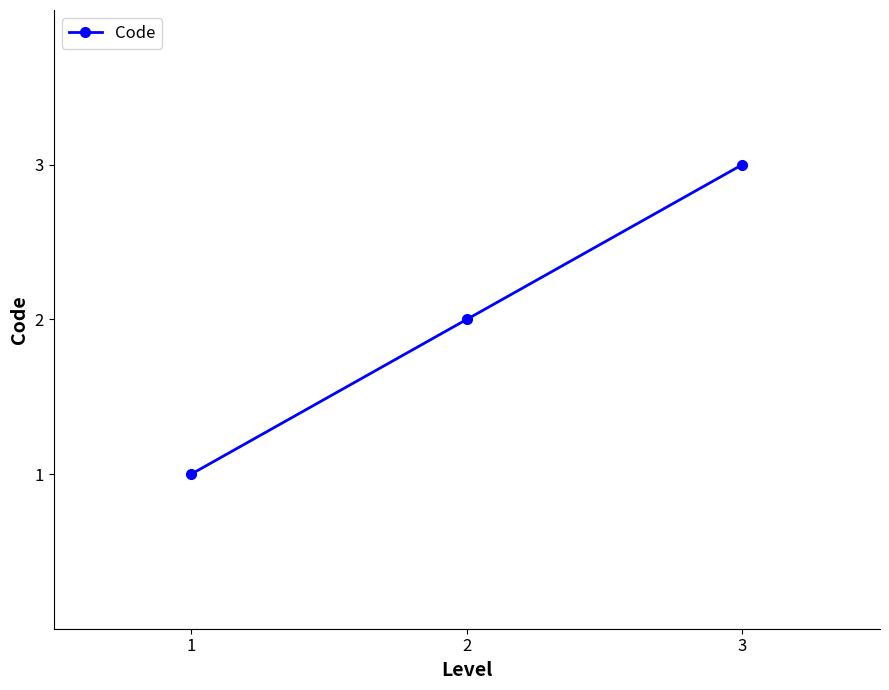

What is the maximum value shown in the chart?

3